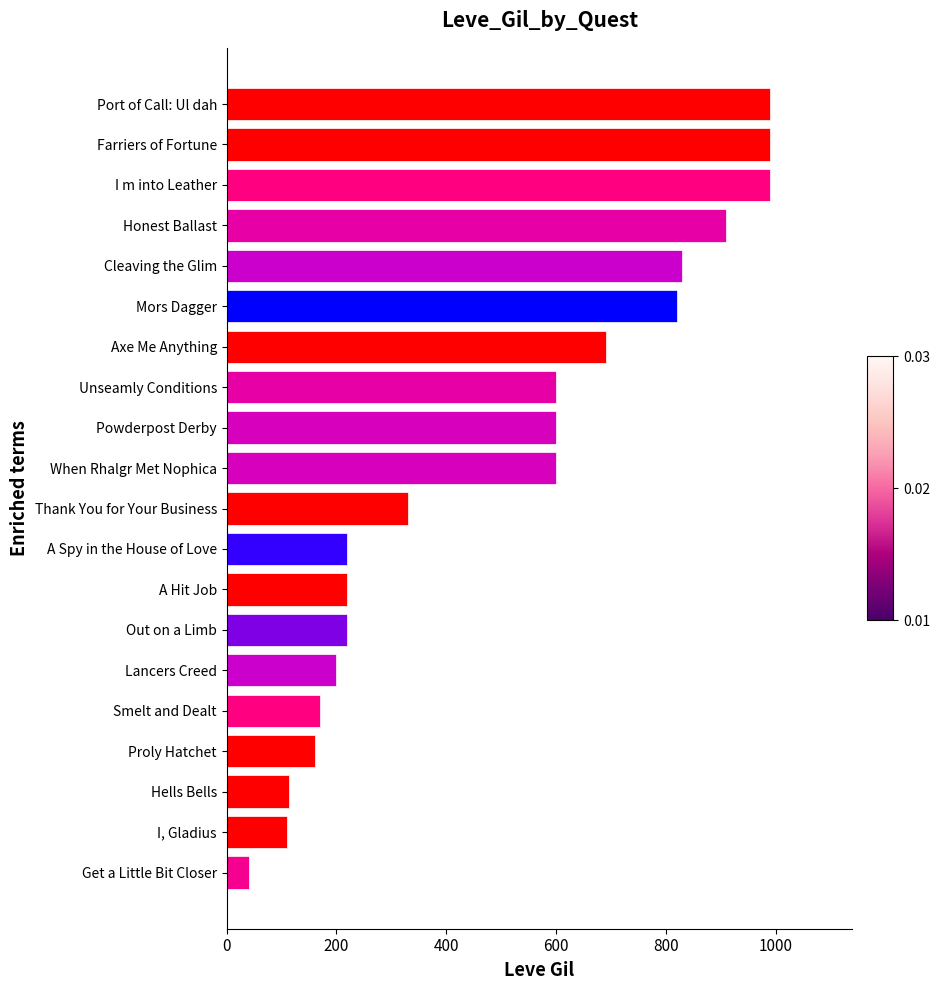

What is the maximum value shown in the chart?

990